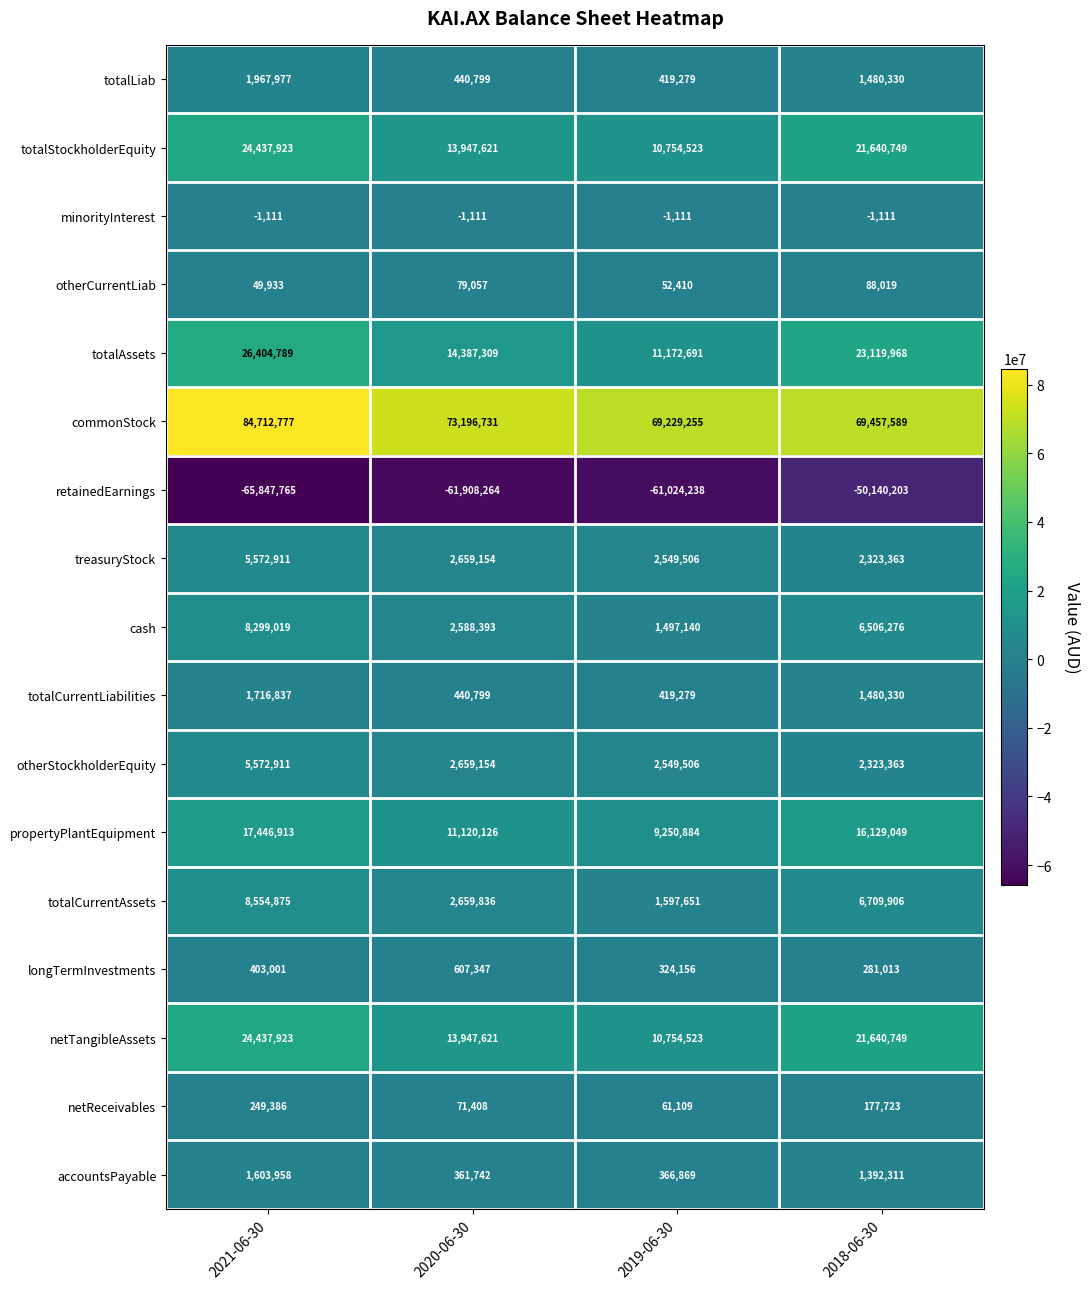

How many data points does each series have?

4